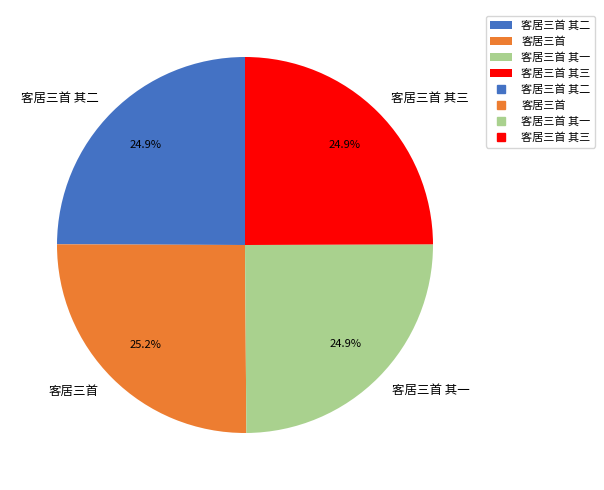

Is there any slice that represents more than half of the pie?

No